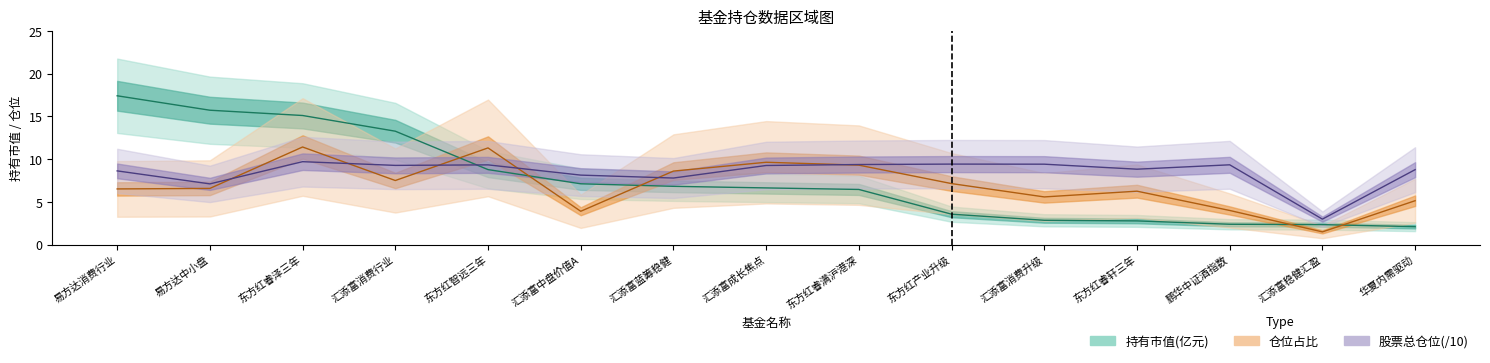

What are all the series names shown in the legend?

持有市值, 仓位占比, 股票总仓位